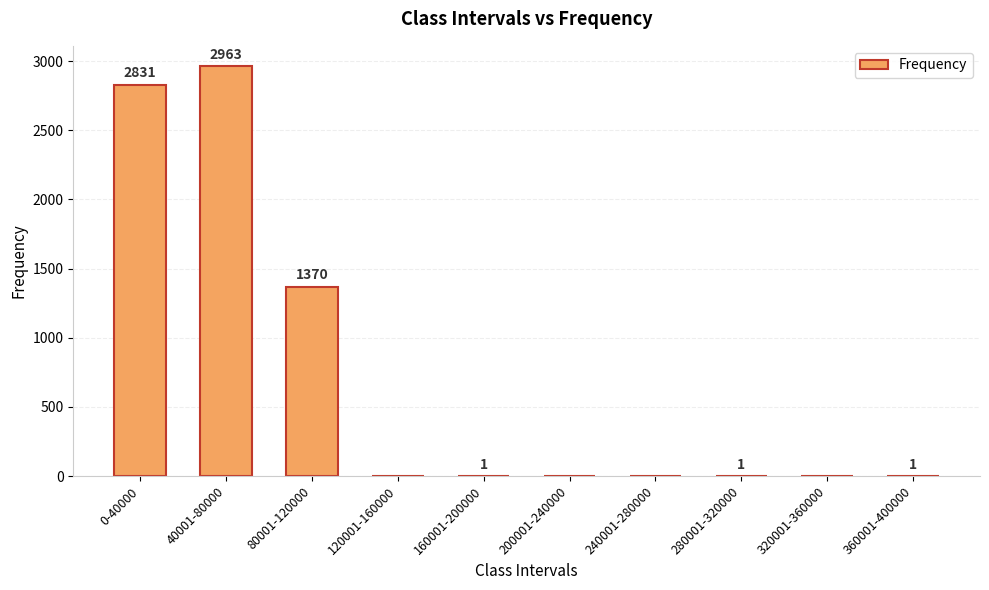

Is it true that the value at 240001-280000 is 1027?

False